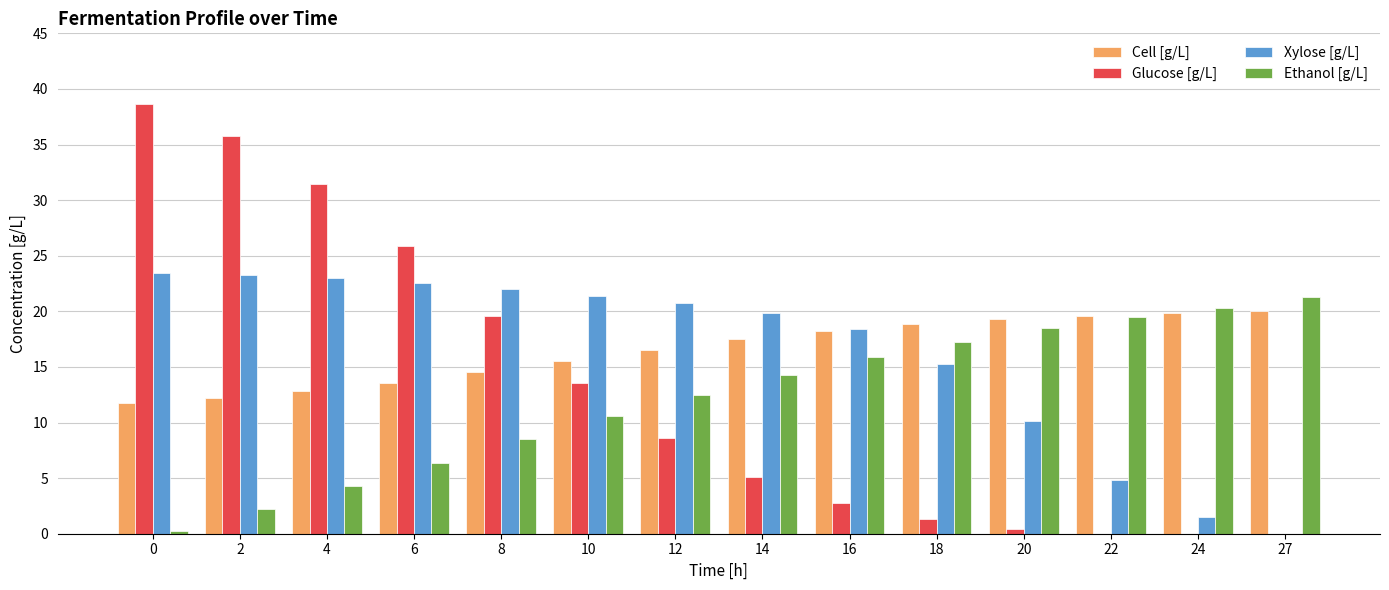

Which series changed the most between 4 and 24?

Glucose [g/L]